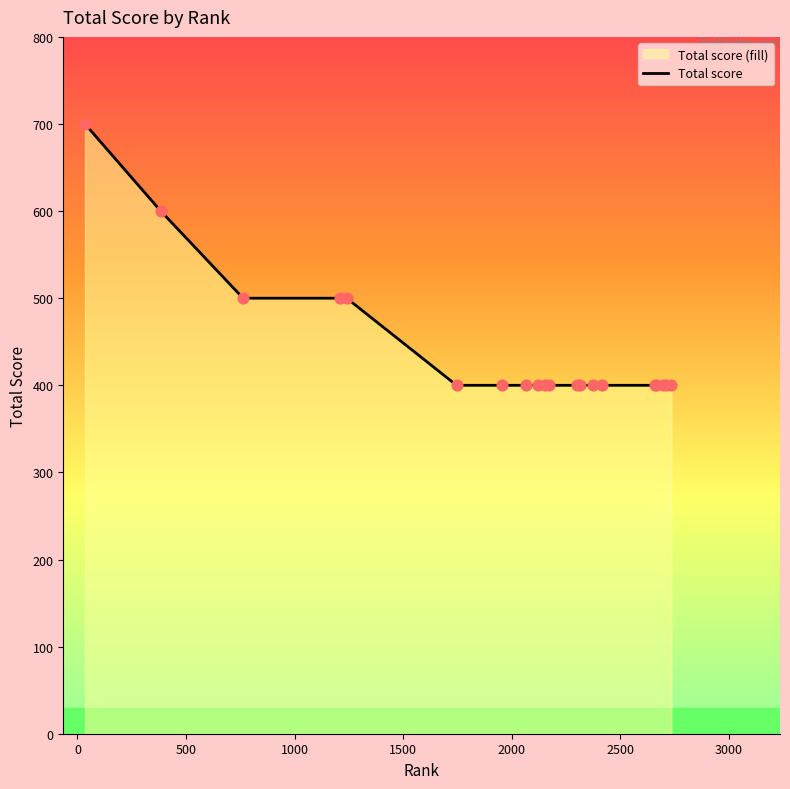

What is the minimum value shown in the chart?

400